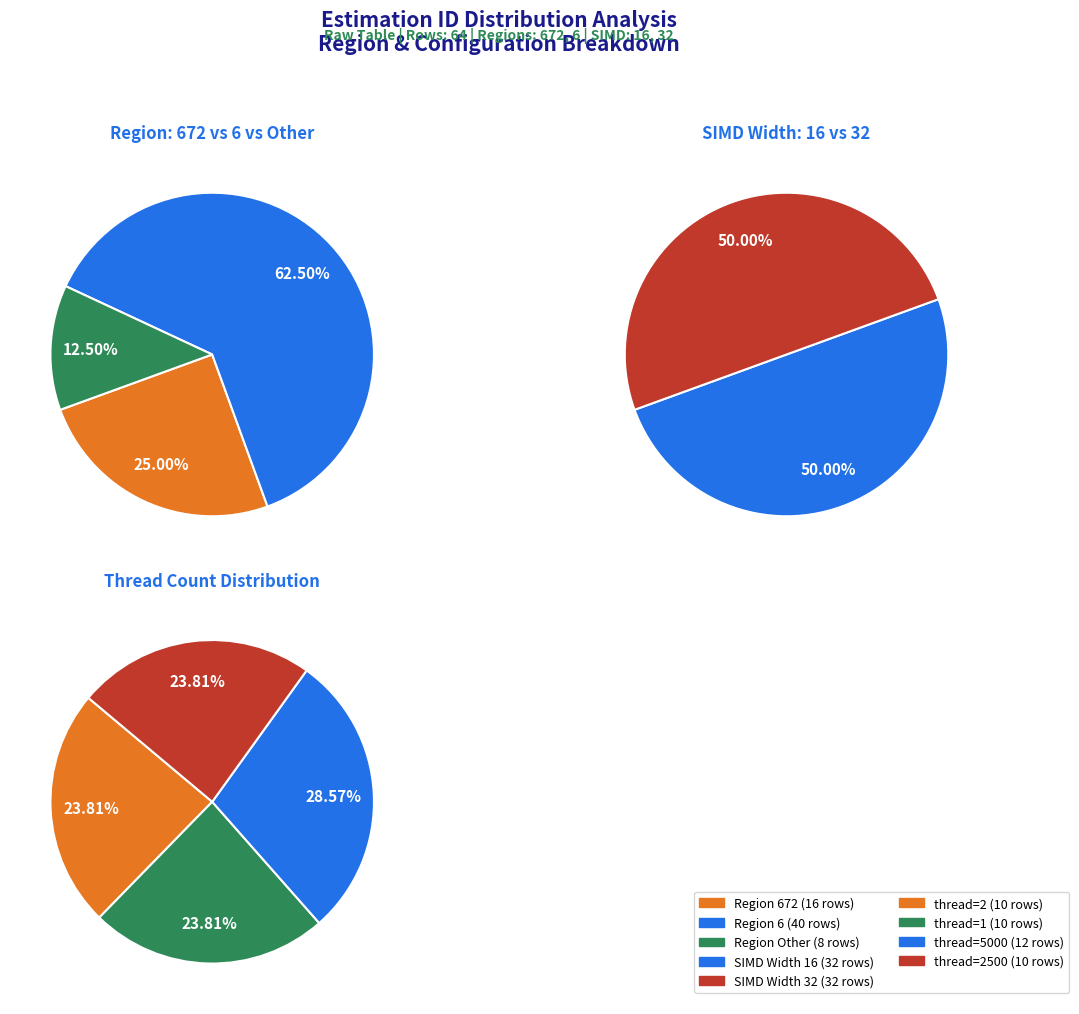

Count the number of slices in the pie.

3